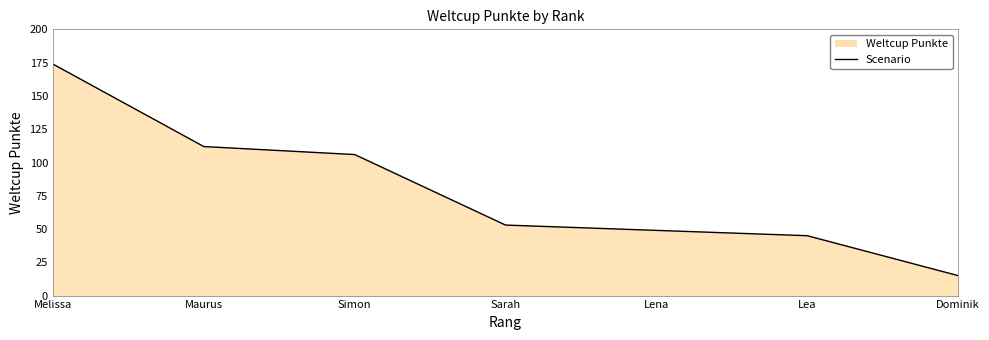

Reading right to left, transcribe all the data shown in this chart.

15	45	49	53	106	112	174